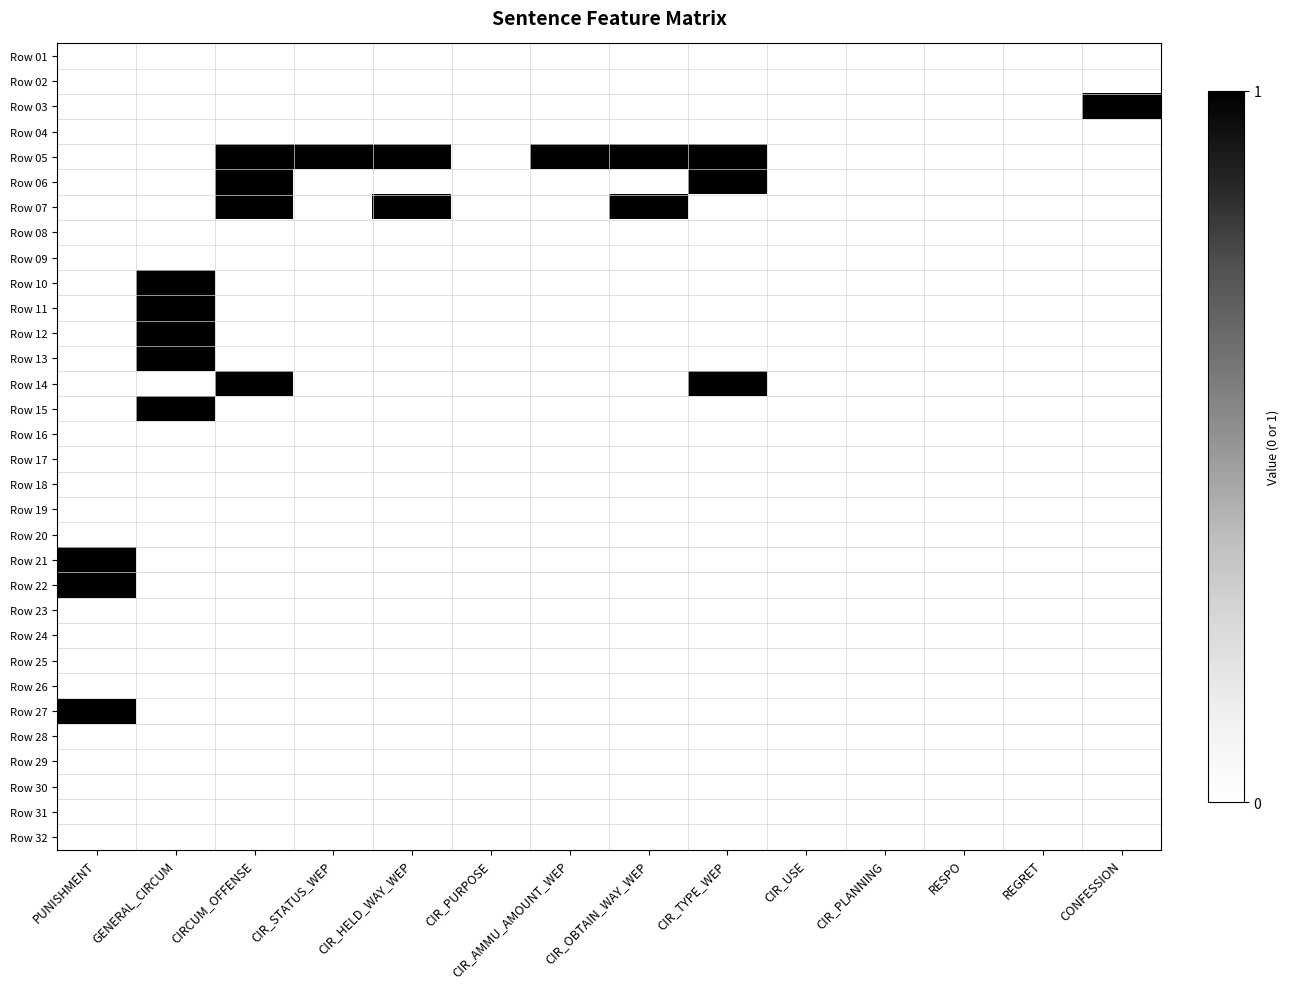

At which category is the sum across all series the highest?

GENERAL_CIRCUM